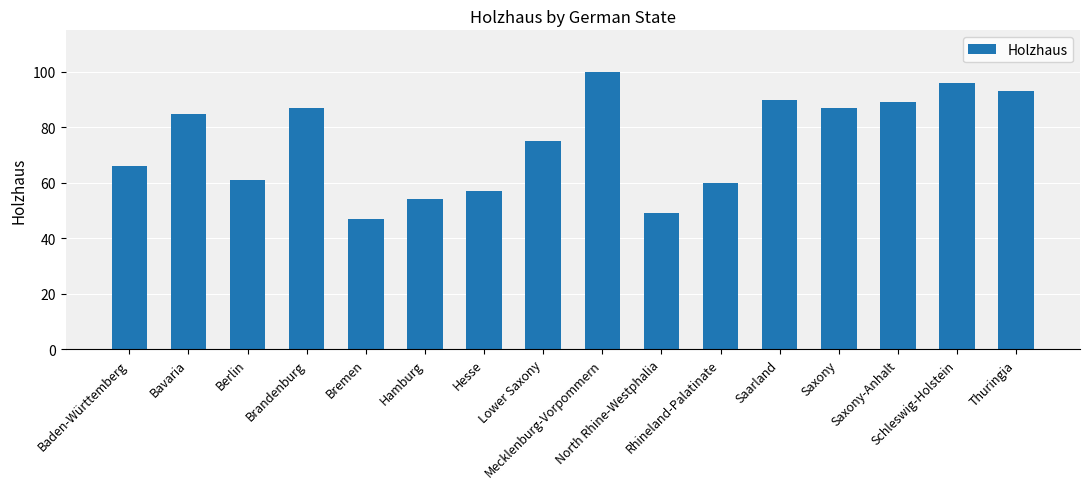

True or false: the data shows 15 at Hesse.

False